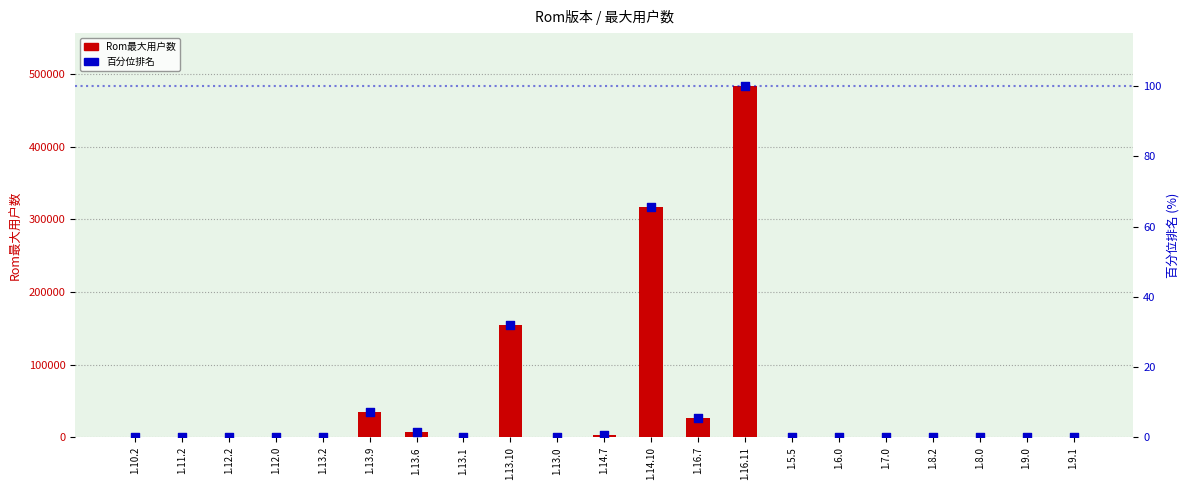

At which category is the sum across all series the highest?

1.16.11